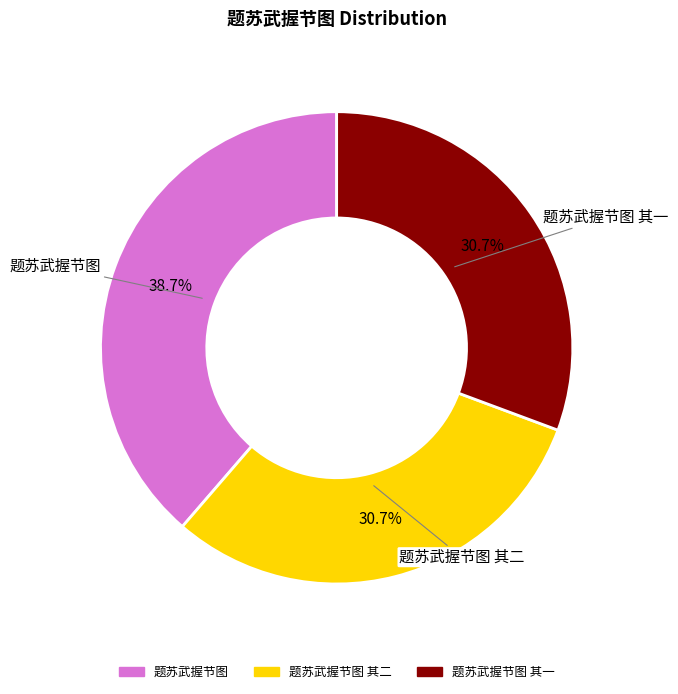

True or false: 题苏武握节图 accounts for 39% of the total.

True